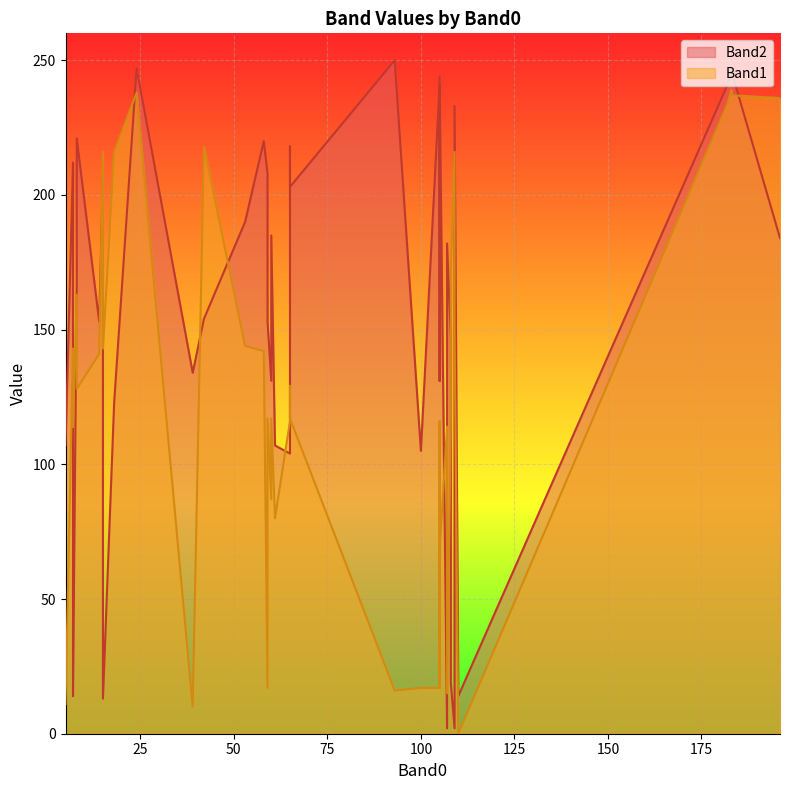

What are all the series names shown in the legend?

Band2, Band1